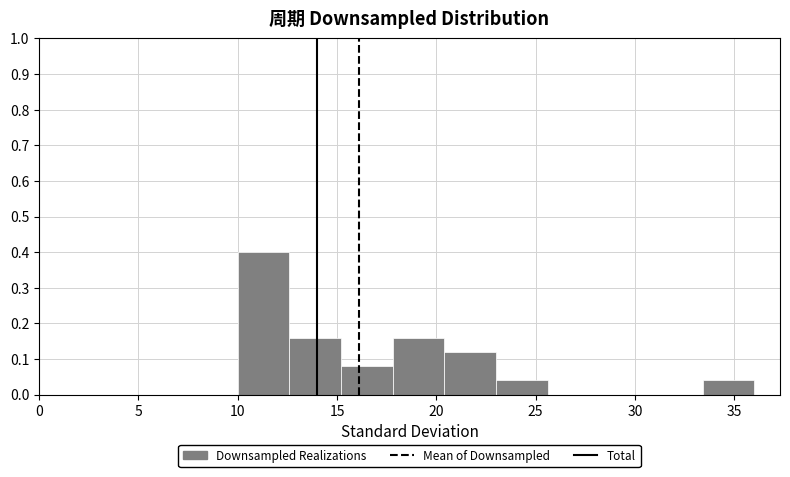

How tall is the bar that spans 33.4 to 36.0 on the x-axis? Neither the bar edges nor the heights are printed on the chart, so give them approximately, as read against the axes.

0.04